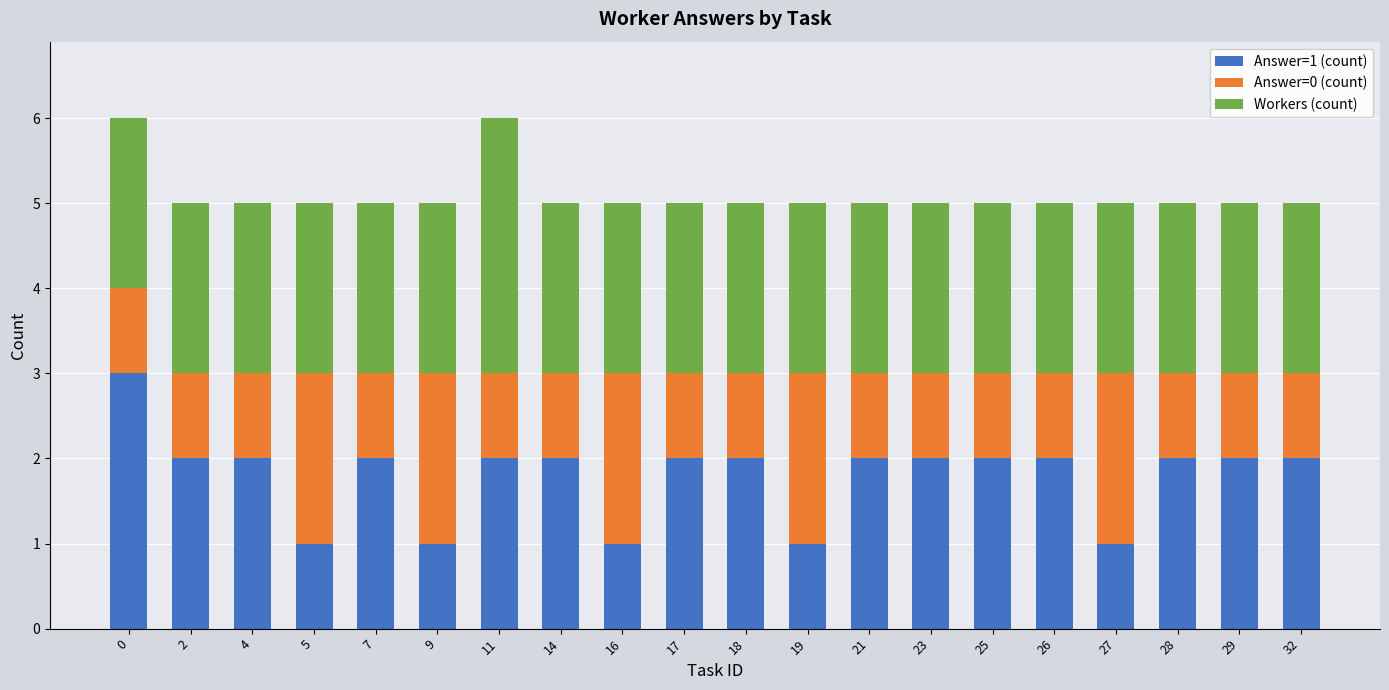

What is the total value across all series at 4?

5